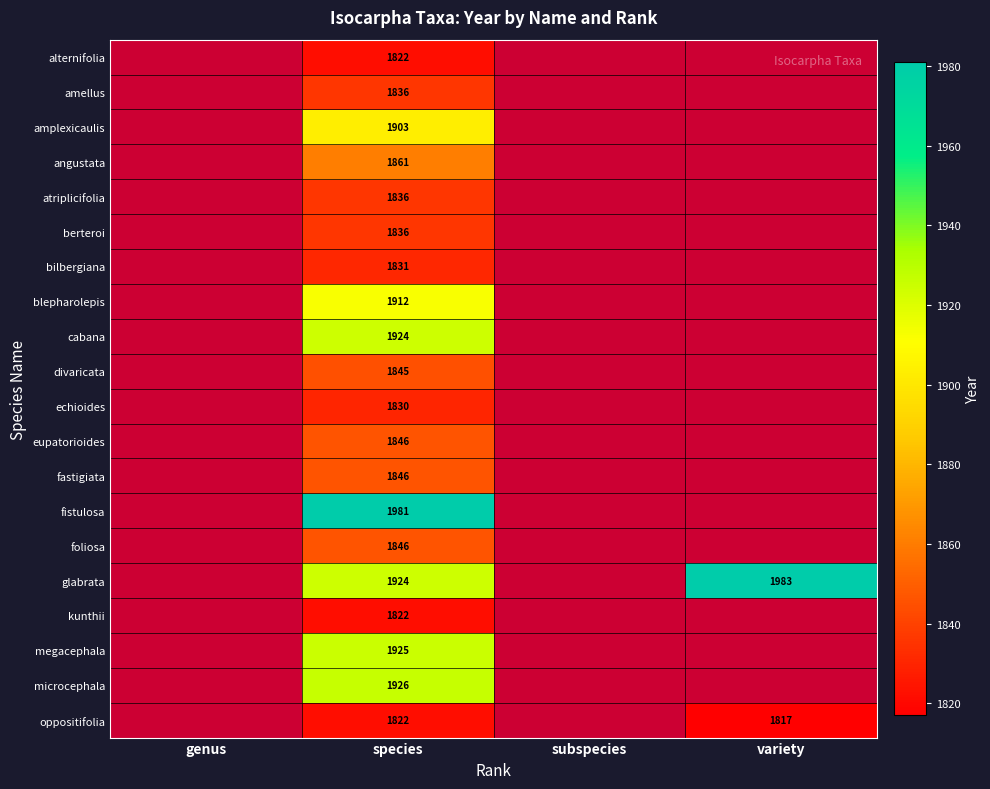

The value of atriplicifolia at species is 1836. True or false?

True